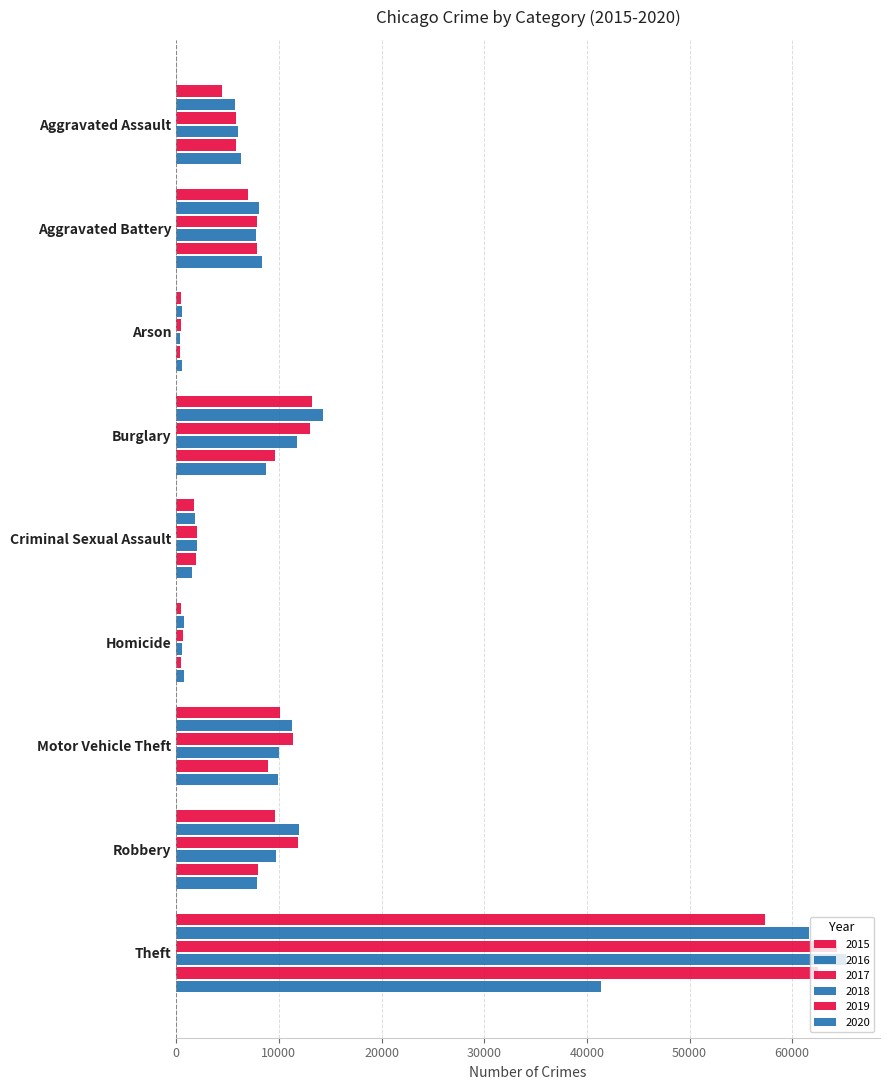

What is the average value of the 2020 series?

9487